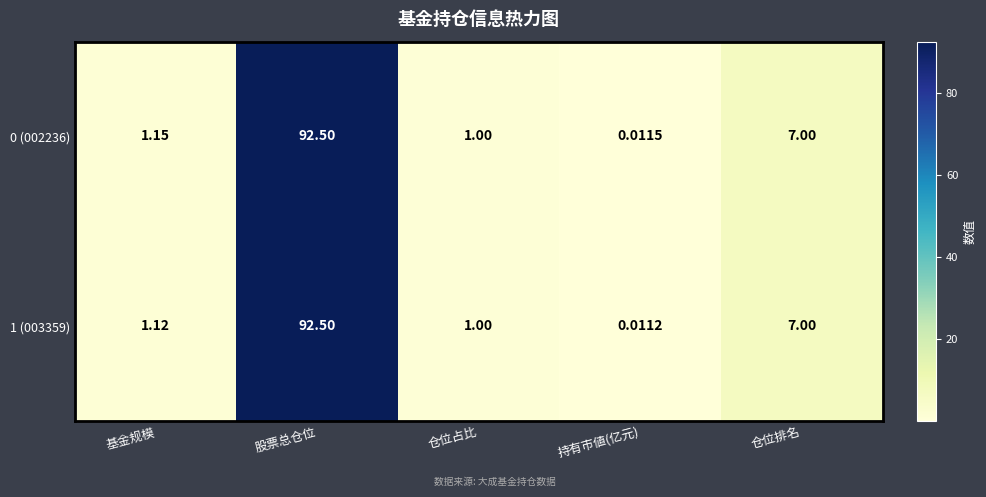

Count the number of data series in this chart.

2